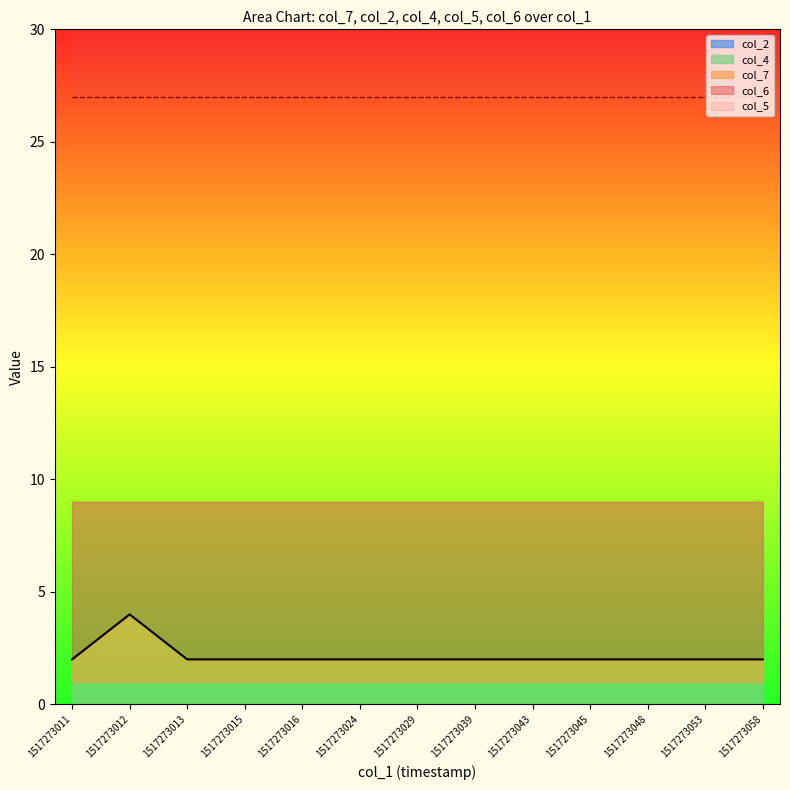

Which category has the lowest value across all series?

1517273011